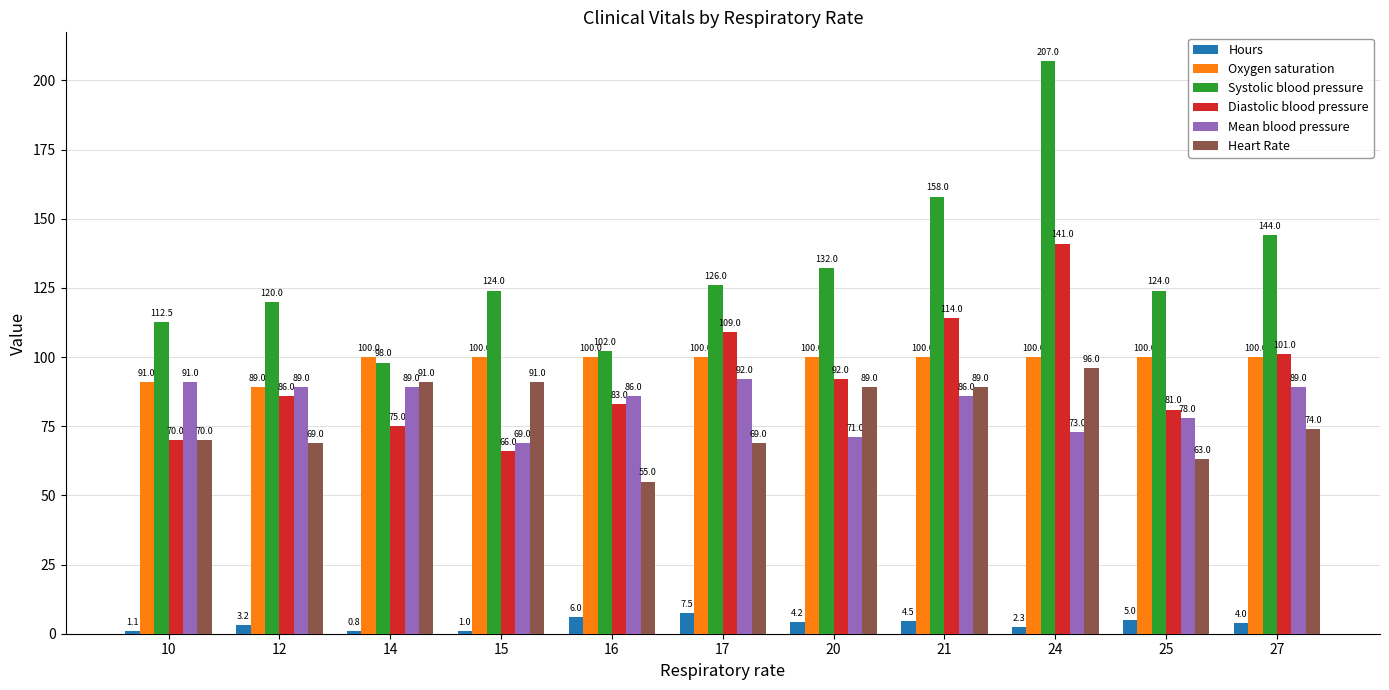

What is the greatest value displayed?

207.0